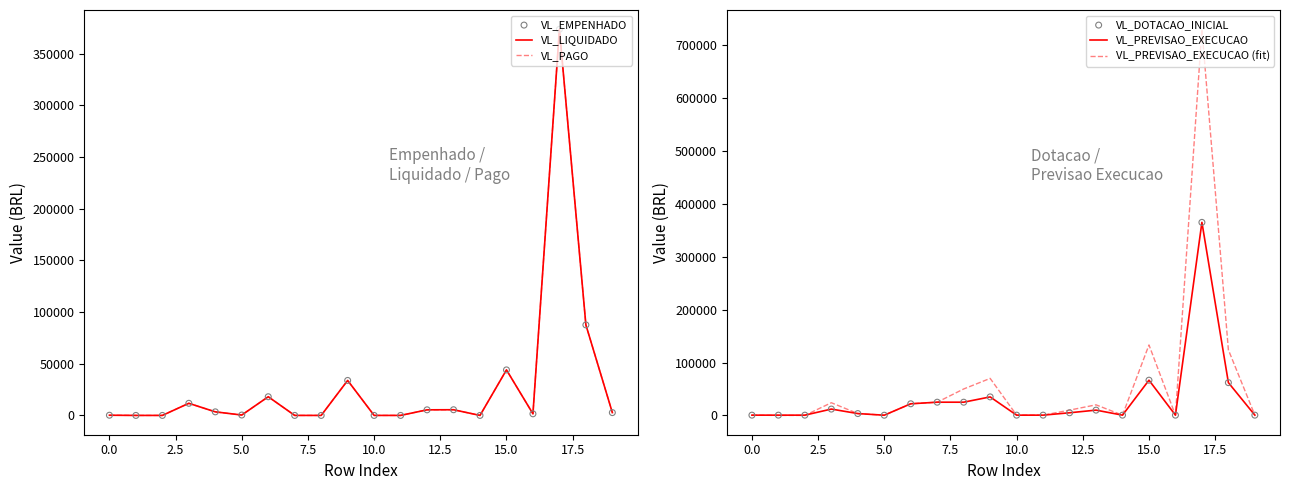

At how many categories does at least one series exceed 294185?

1